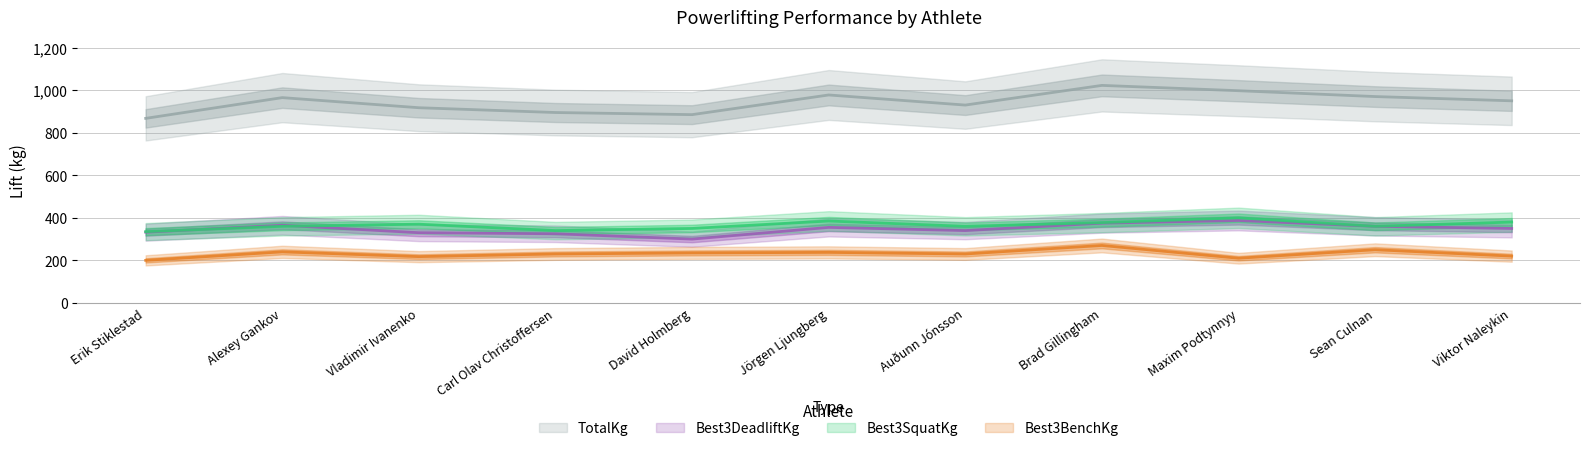

What position from the left is Maxim Podtynnyy?

9